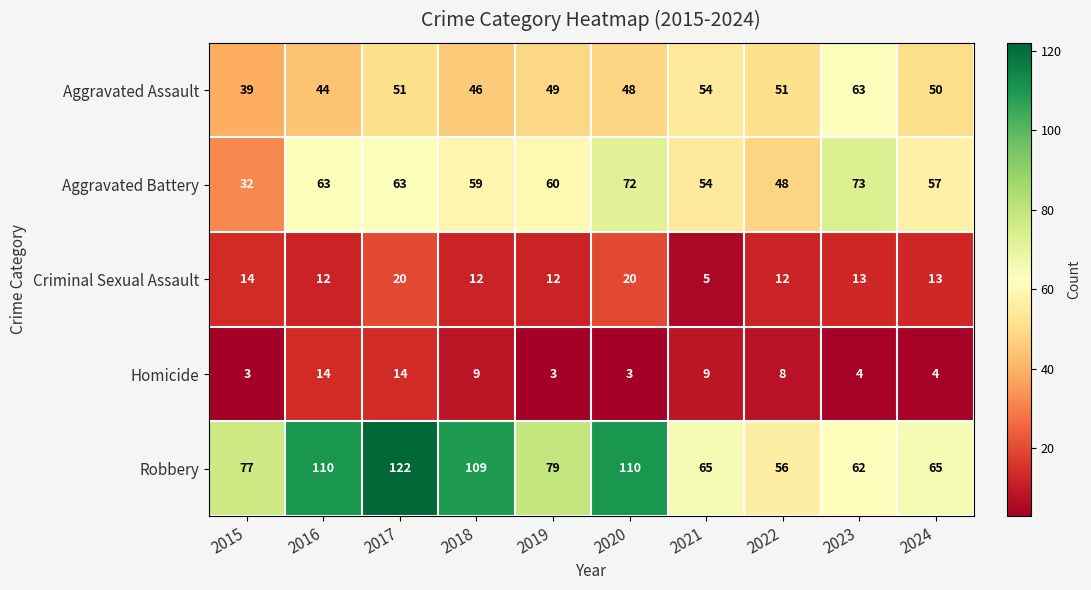

What is the sum of all Aggravated Battery values?

581